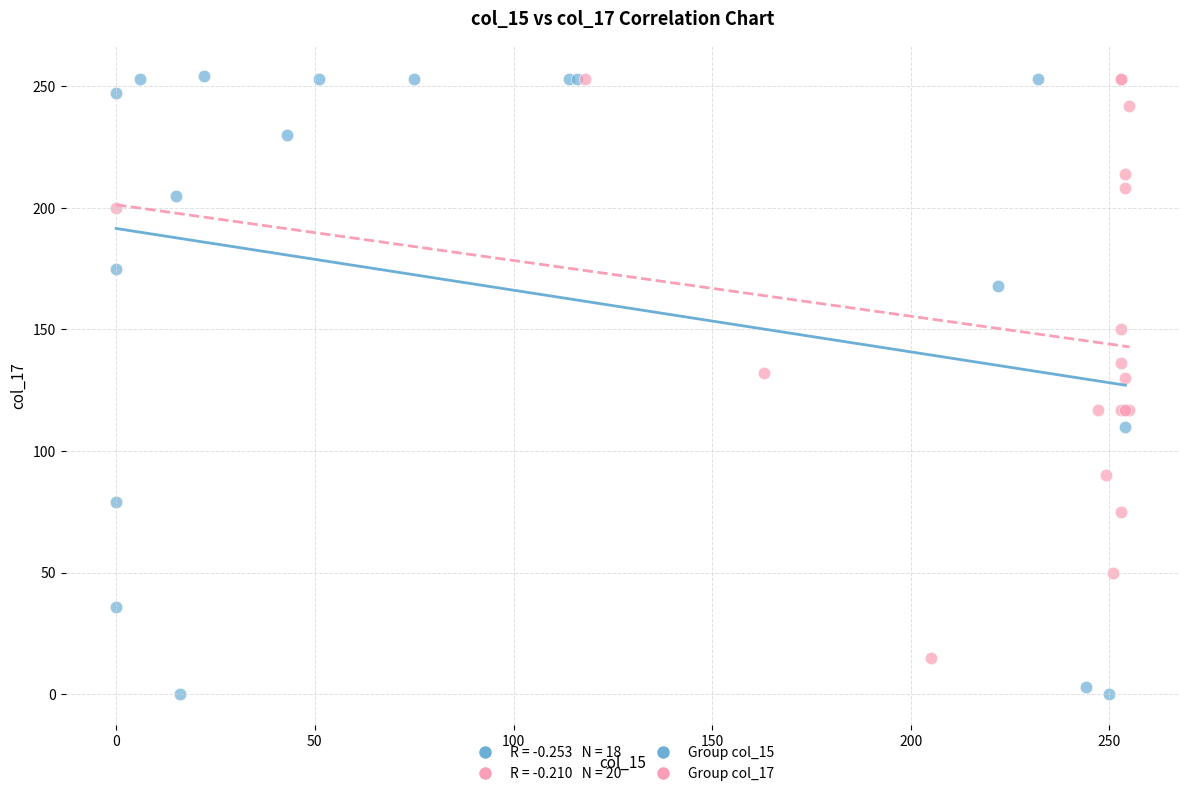

Which series reaches the minimum Y coordinate?

Group col_15